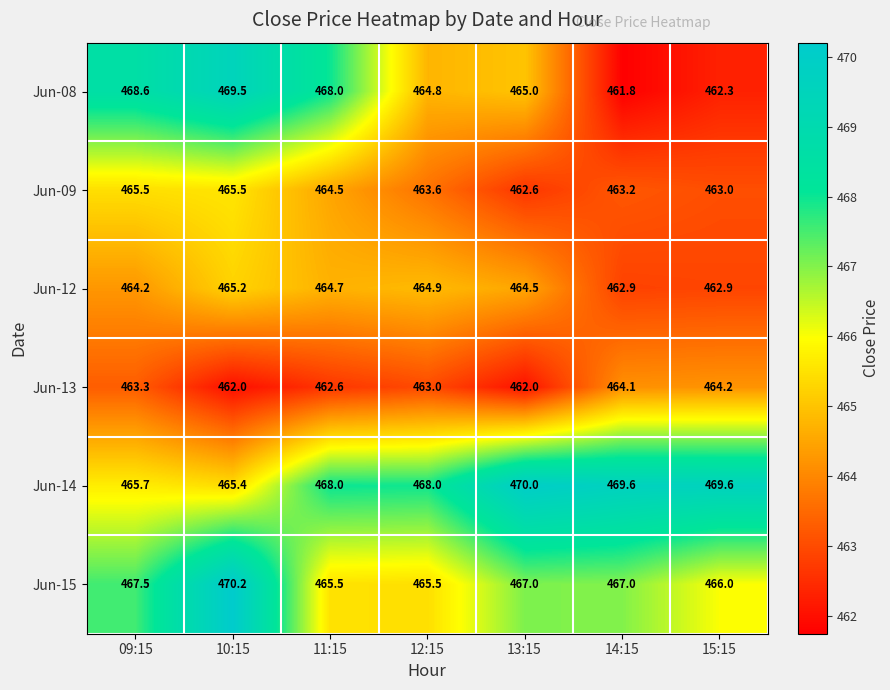

What is the difference between the highest and lowest values at 14:15?

7.8